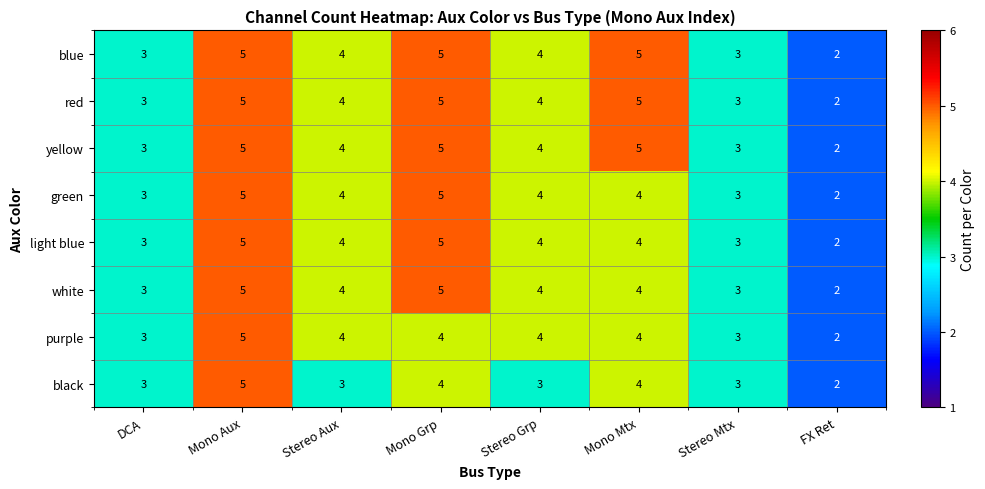

What is the total value across all series at Stereo Mtx?

24